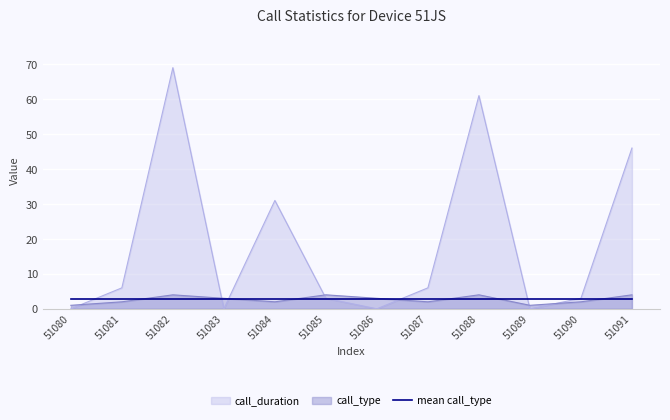

Reading left to right, extract all data points from this chart.

call_duration: 0	6	69	0	31	3	0	6	61	0	3	46
call_type: 1	2	4	3	2	4	3	2	4	1	2	4